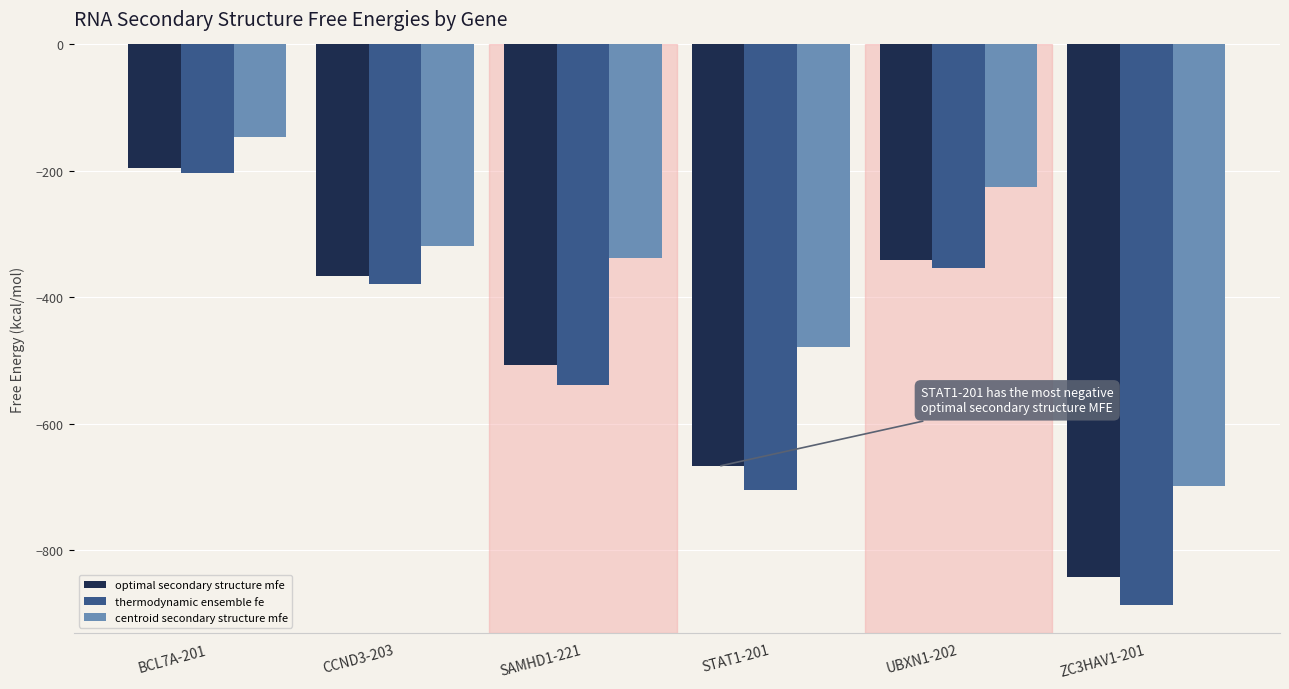

The thermodynamic ensemble fe series shows -655.7 at CCND3-203. True or false?

False